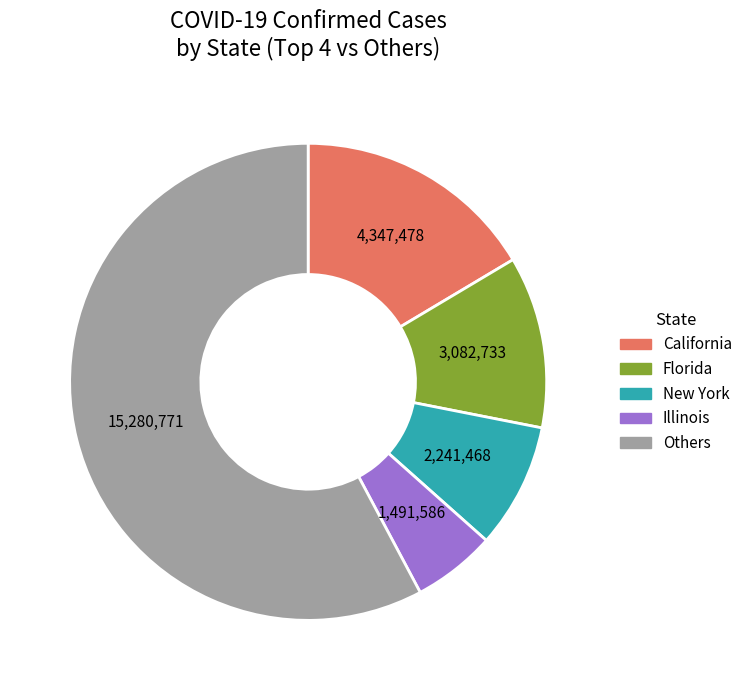

Does any single category account for the majority?

Yes